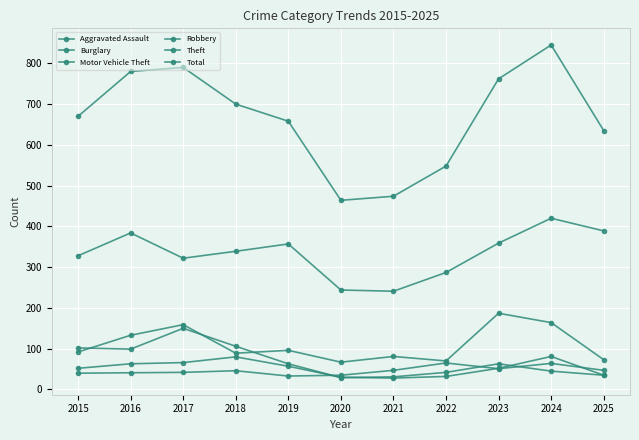

Is this an area chart (filled region under the line)?

No